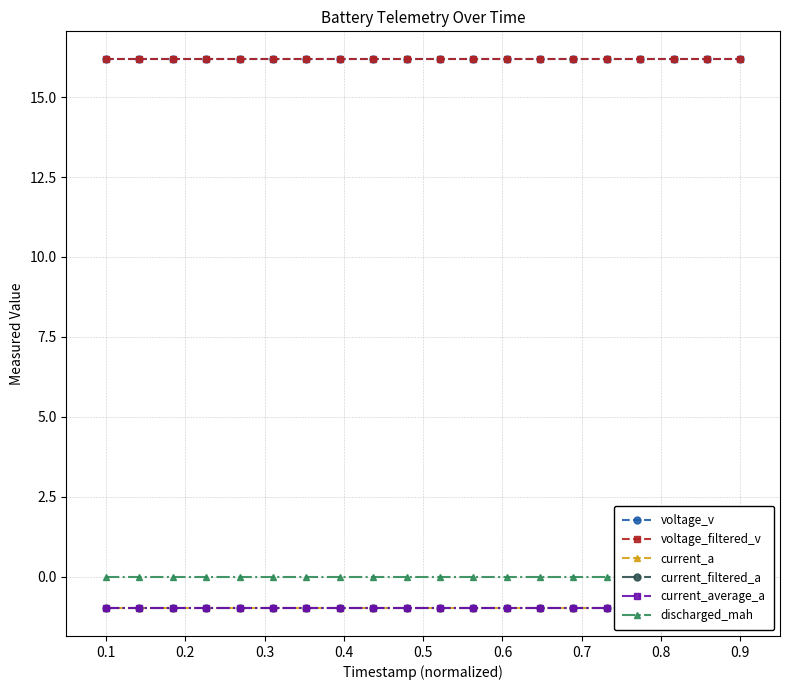

Reading left to right, transcribe all the data shown in this chart.

voltage_v: 16.2	16.2	16.2	16.2	16.2	16.2	16.2	16.2	16.2	16.2	16.2	16.2	16.2	16.2	16.2	16.2	16.2	16.2	16.2	16.2
voltage_filtered_v: 16.2	16.2	16.2	16.2	16.2	16.2	16.2	16.2	16.2	16.2	16.2	16.2	16.2	16.2	16.2	16.2	16.2	16.2	16.2	16.2
current_a: -1.0	-1.0	-1.0	-1.0	-1.0	-1.0	-1.0	-1.0	-1.0	-1.0	-1.0	-1.0	-1.0	-1.0	-1.0	-1.0	-1.0	-1.0	-1.0	-1.0
current_filtered_a: -1.0	-1.0	-1.0	-1.0	-1.0	-1.0	-1.0	-1.0	-1.0	-1.0	-1.0	-1.0	-1.0	-1.0	-1.0	-1.0	-1.0	-1.0	-1.0	-1.0
current_average_a: -1.0	-1.0	-1.0	-1.0	-1.0	-1.0	-1.0	-1.0	-1.0	-1.0	-1.0	-1.0	-1.0	-1.0	-1.0	-1.0	-1.0	-1.0	-1.0	-1.0
discharged_mah: 0.0	0.0	0.0	0.0	0.0	0.0	0.0	0.0	0.0	0.0	0.0	0.0	0.0	0.0	0.0	0.0	0.0	0.0	0.0	0.0